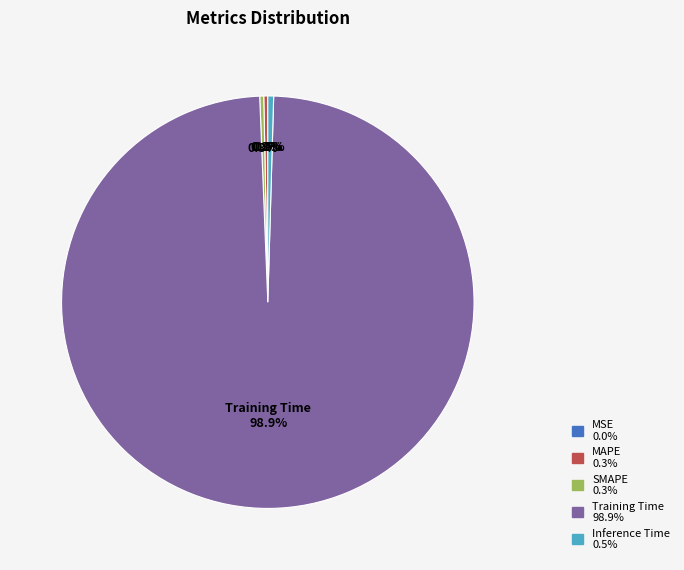

Is Training Time the majority of the pie?

Yes